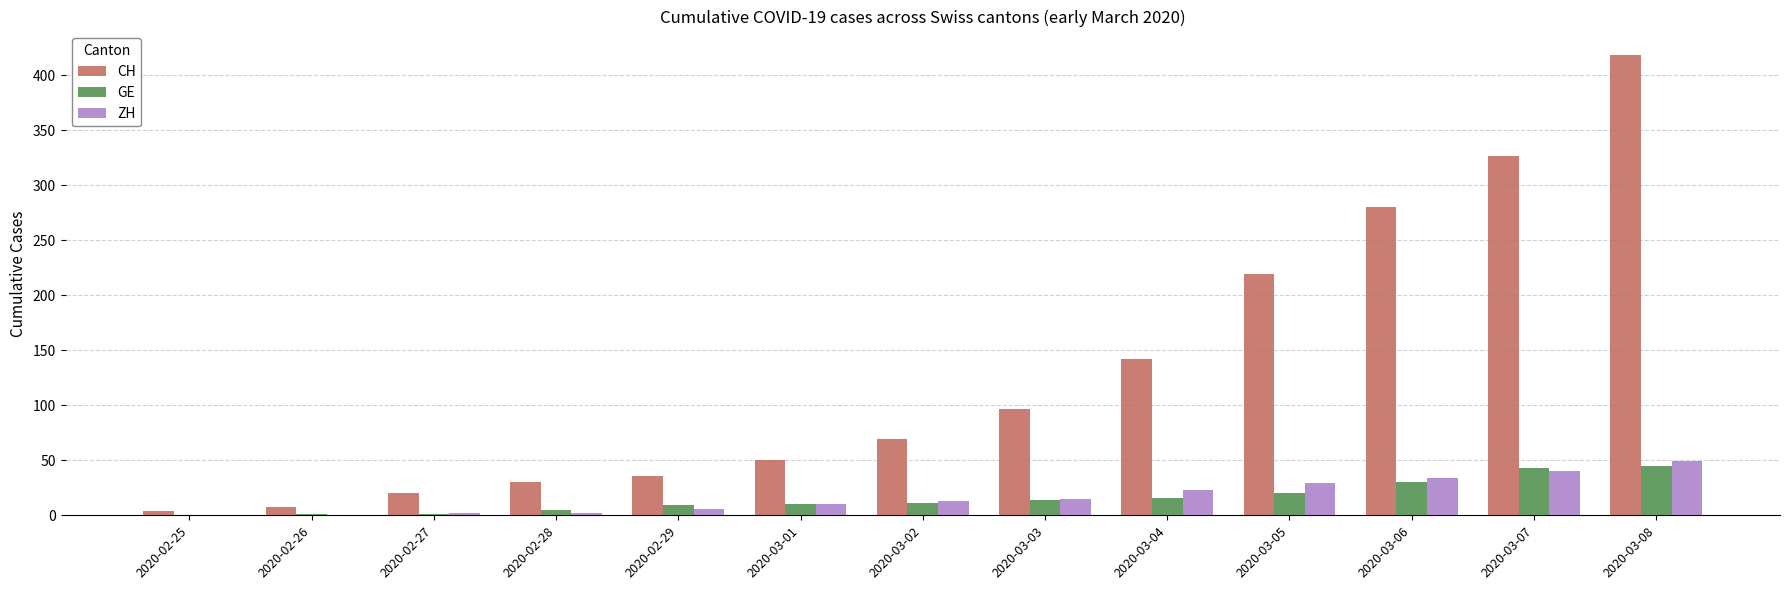

What is the average value of the GE series?

16